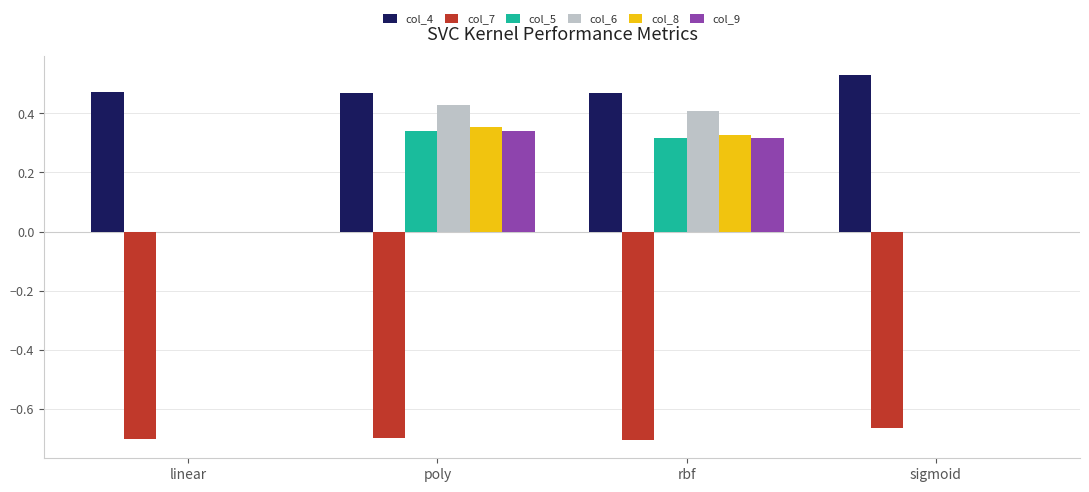

How many series are shown in this chart?

6